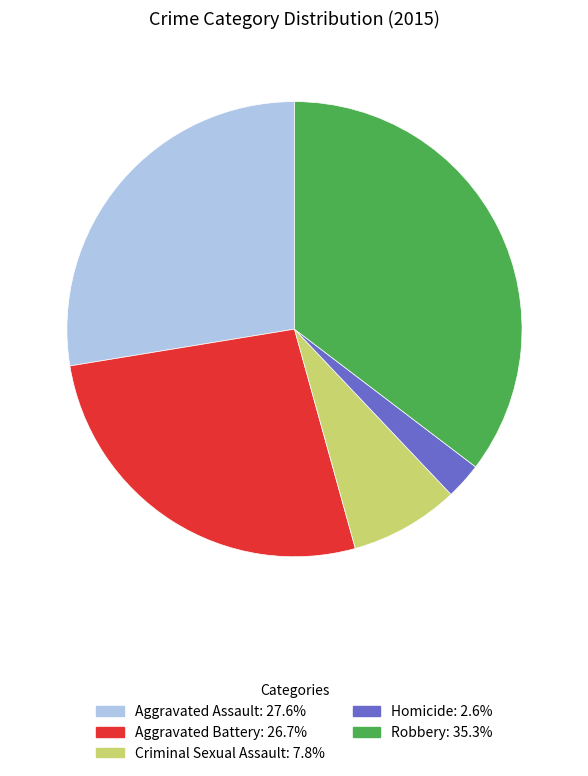

Approximately how many times larger is the value at Criminal Sexual Assault compared to Aggravated Assault?

0.3